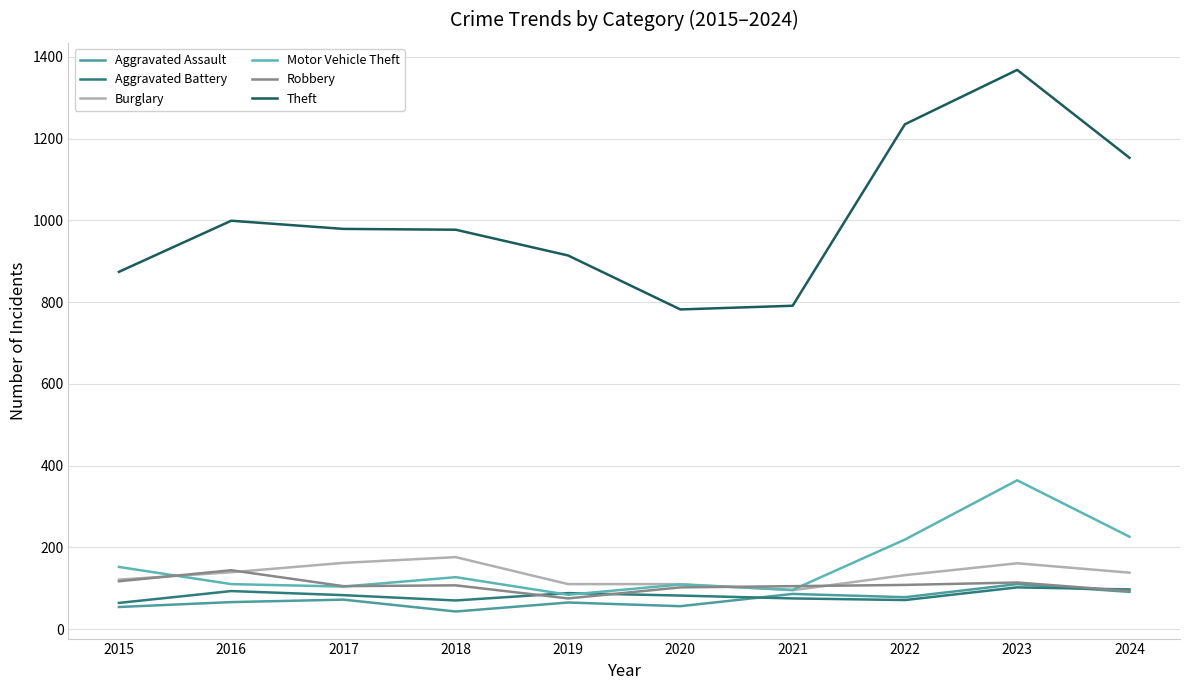

What is the sum of all Burglary values?

1344